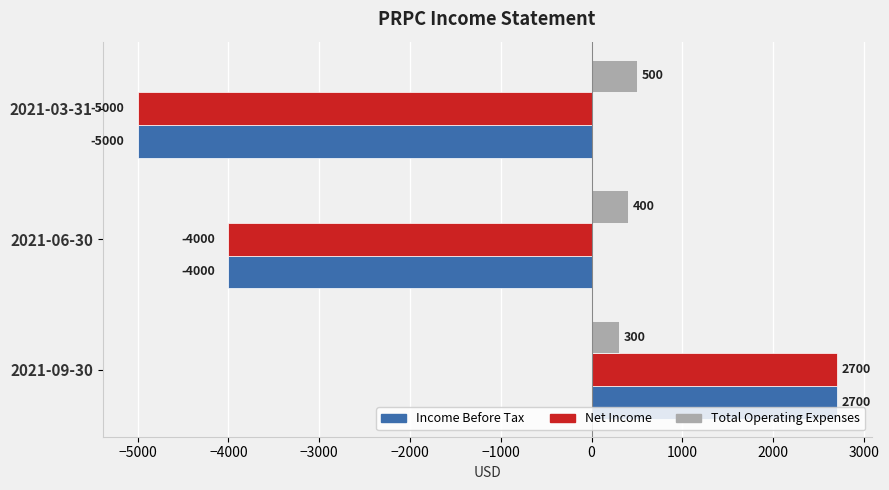

At which category is the sum across all series the highest?

2021-09-30